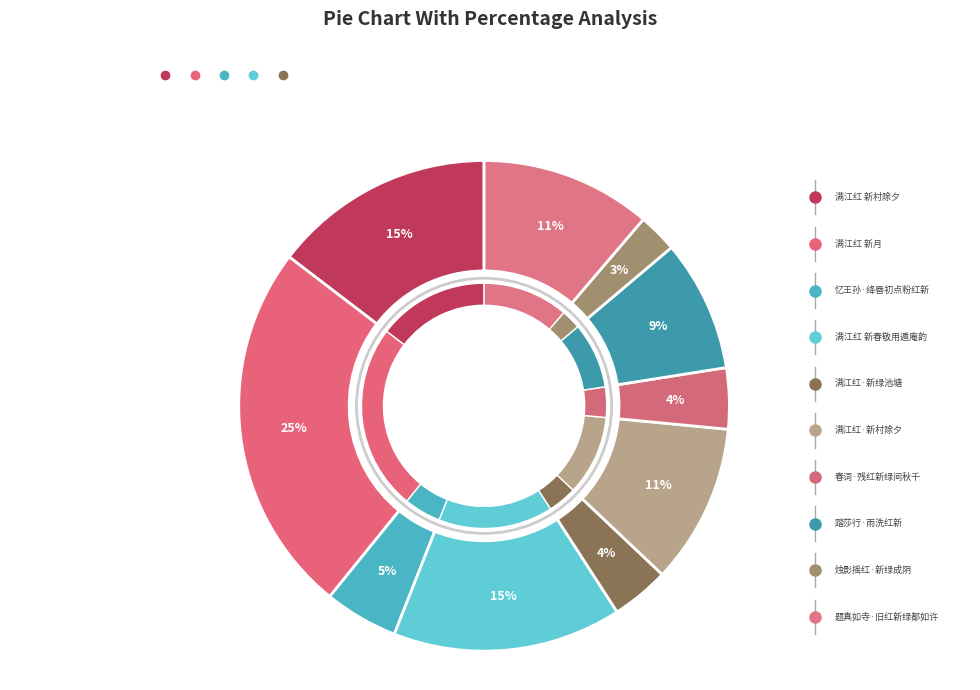

Does any single category account for the majority?

No